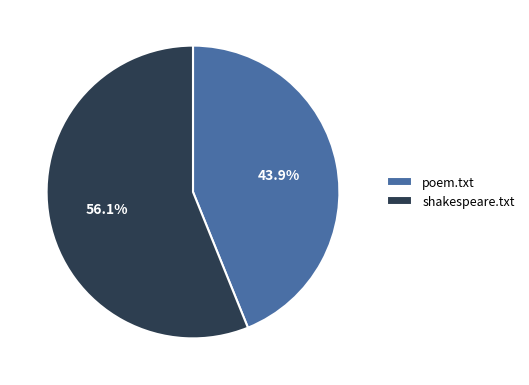

Rank the categories by value from lowest to highest.

poem.txt, shakespeare.txt